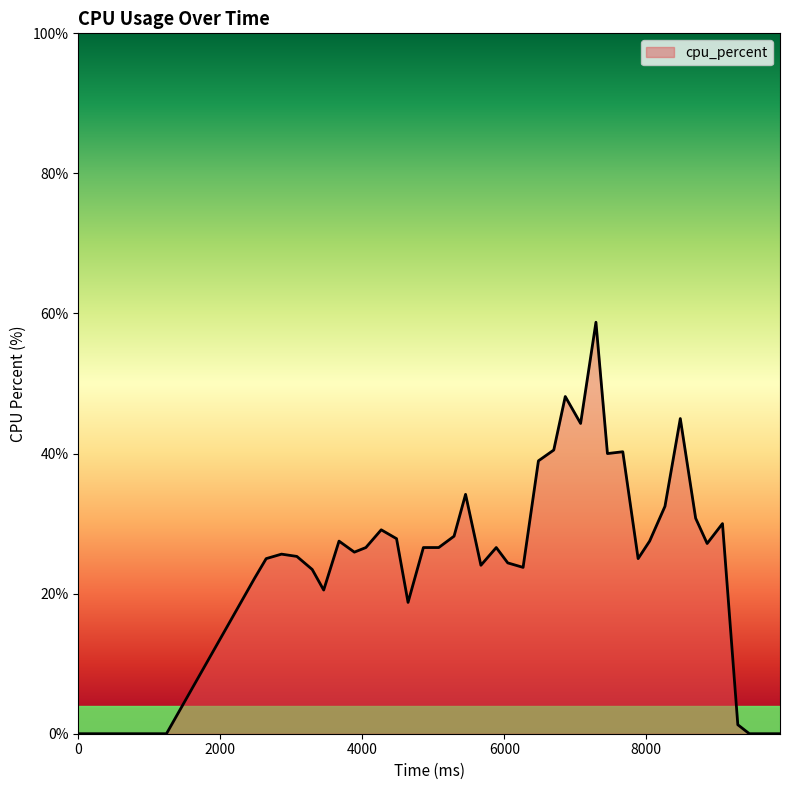

What is the maximum value shown in the chart?

58.8